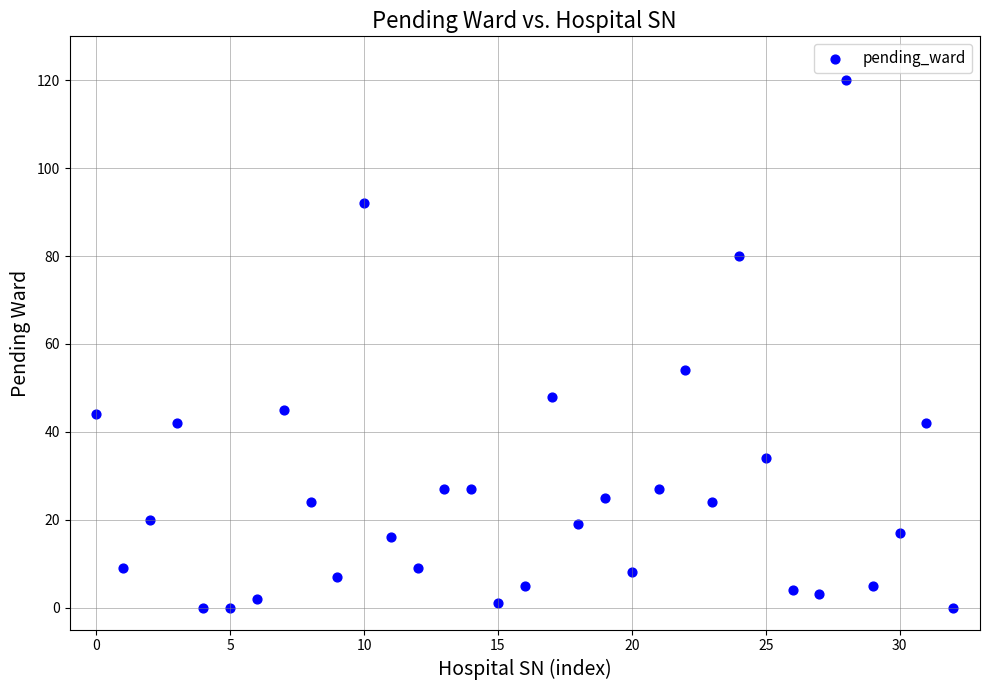

What Y value in the scatter plot is closest to 60?

54